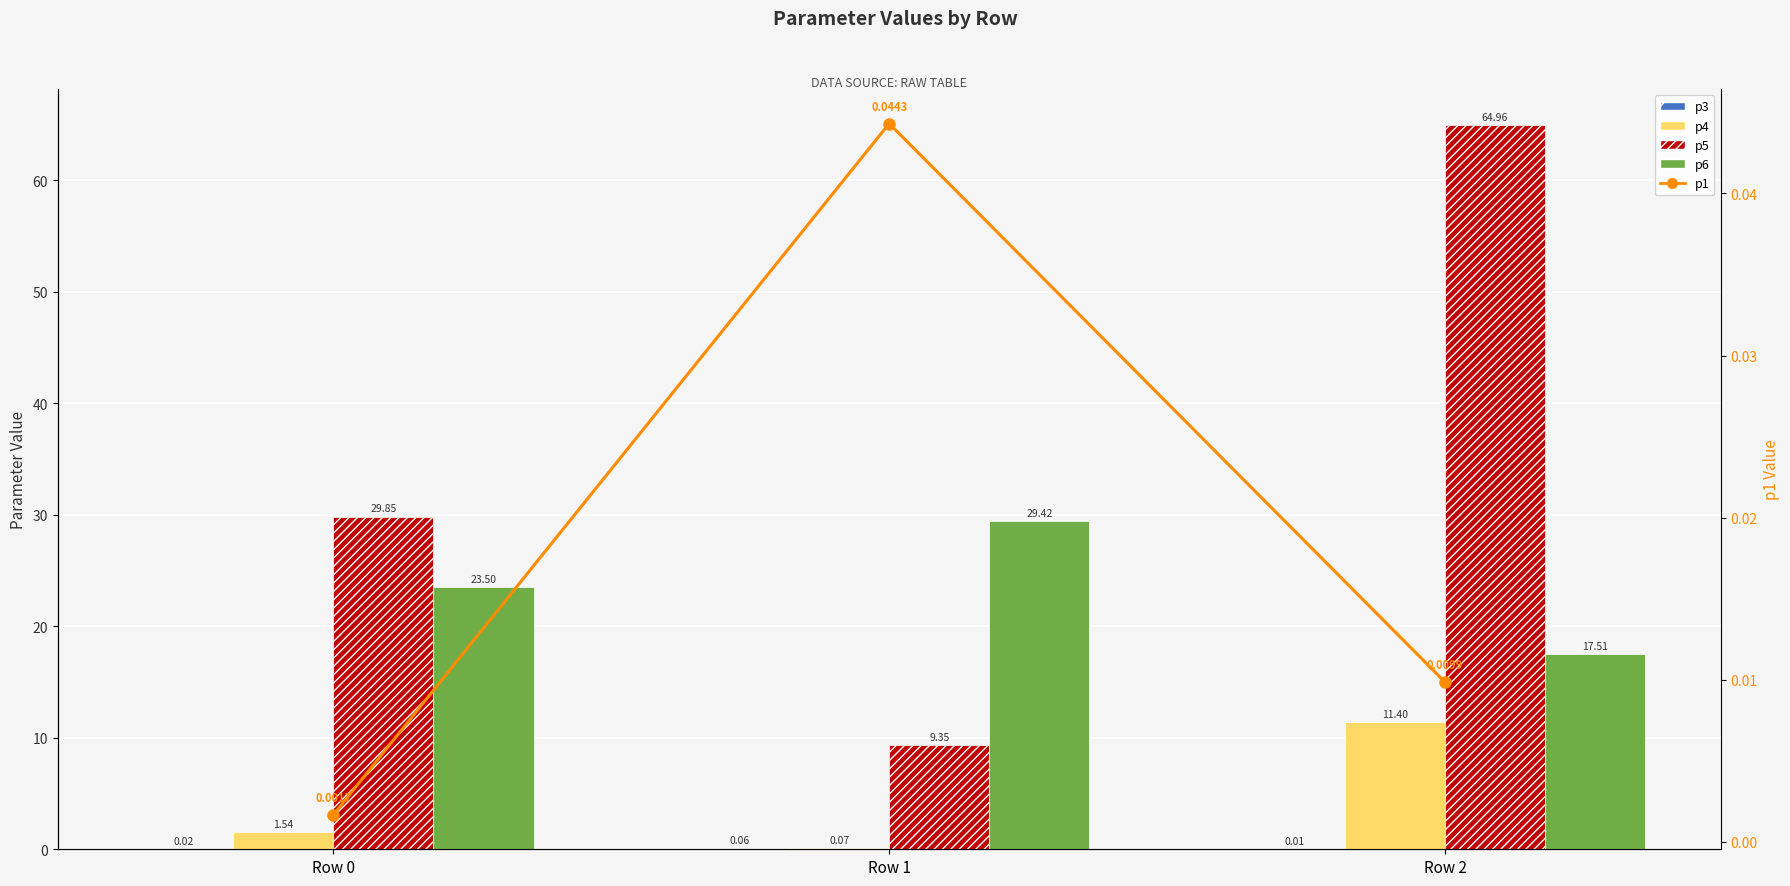

Reading left to right, what are all the values shown in this chart?

p3: 0.0	0.1	0.0
p4: 1.5	0.1	11.4
p5: 29.8	9.4	65.0
p6: 23.5	29.4	17.5
p1: 0.0	0.0	0.0